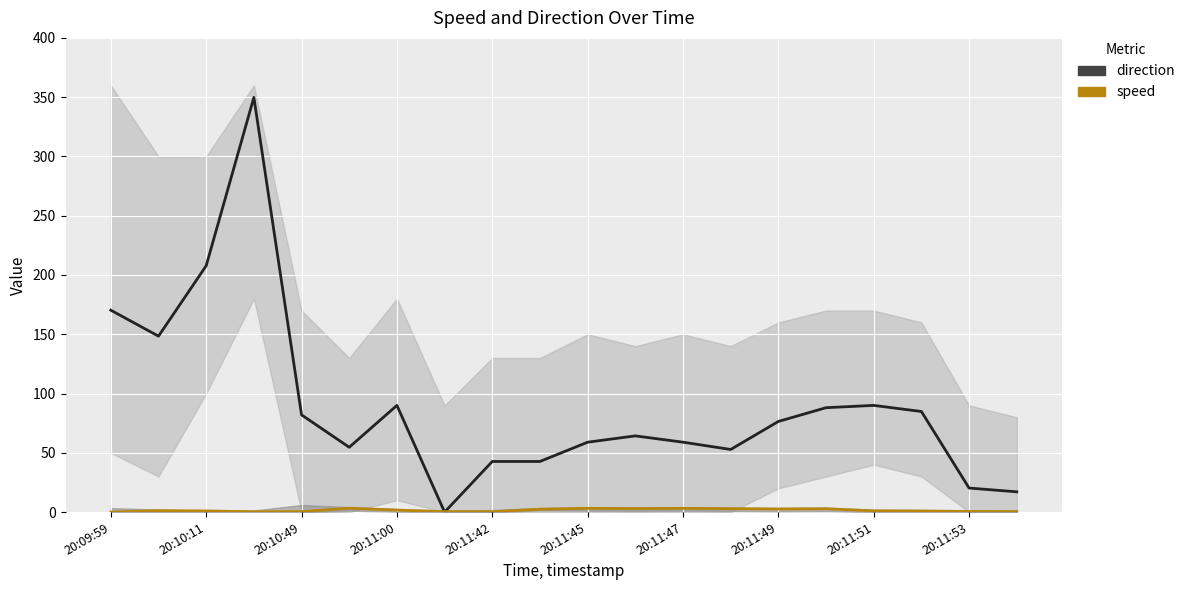

In direction, how many points are lower than both neighbors (excluding endpoints)?

5